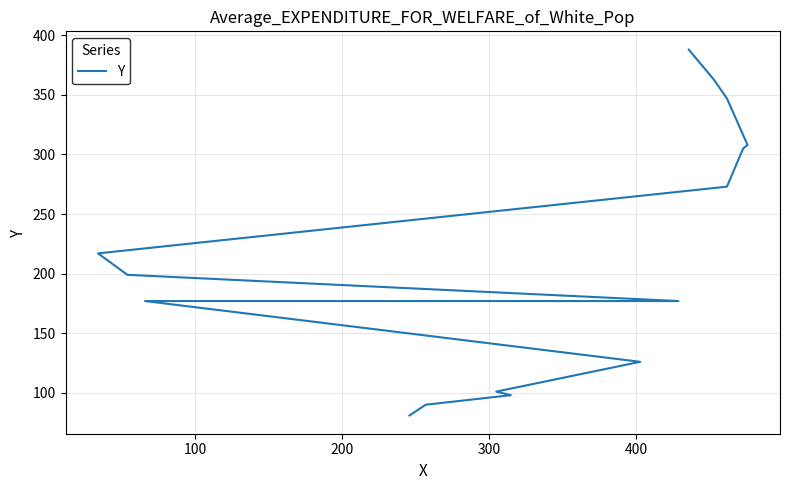

What is the maximum value shown in the chart?

388